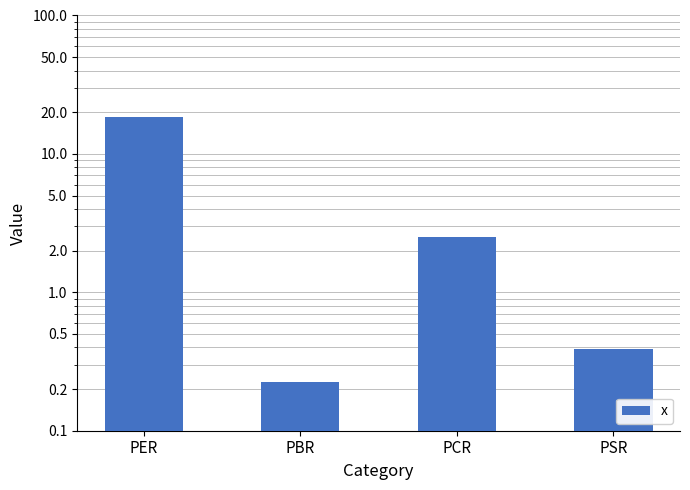

What is the difference between the second highest and minimum values?

2.3